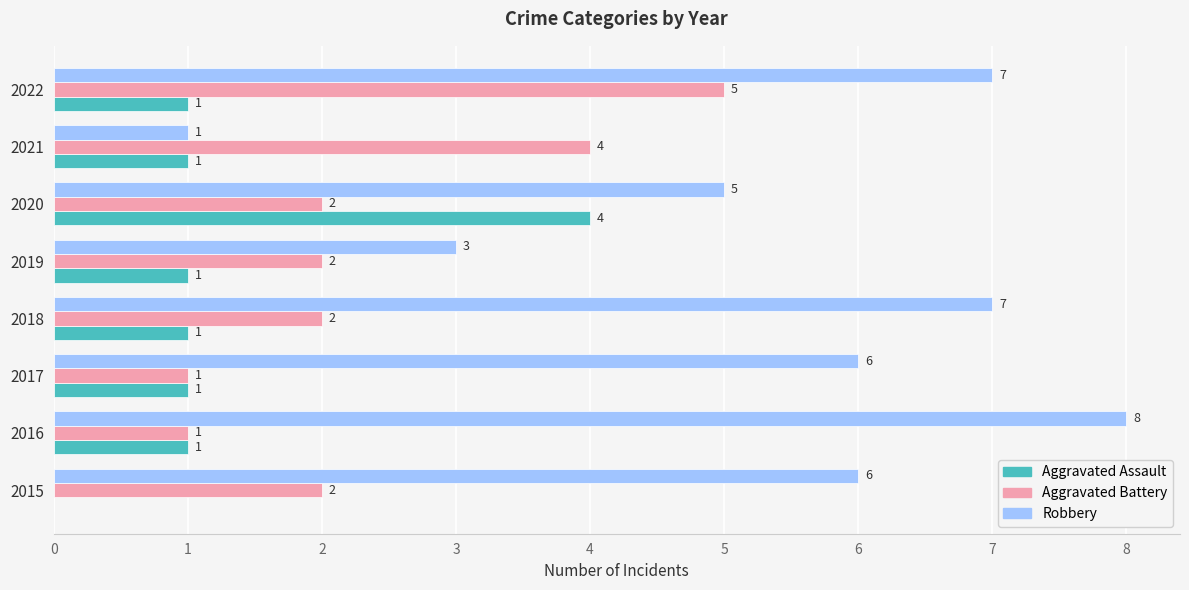

At which label does Aggravated Battery reach its peak?

2022